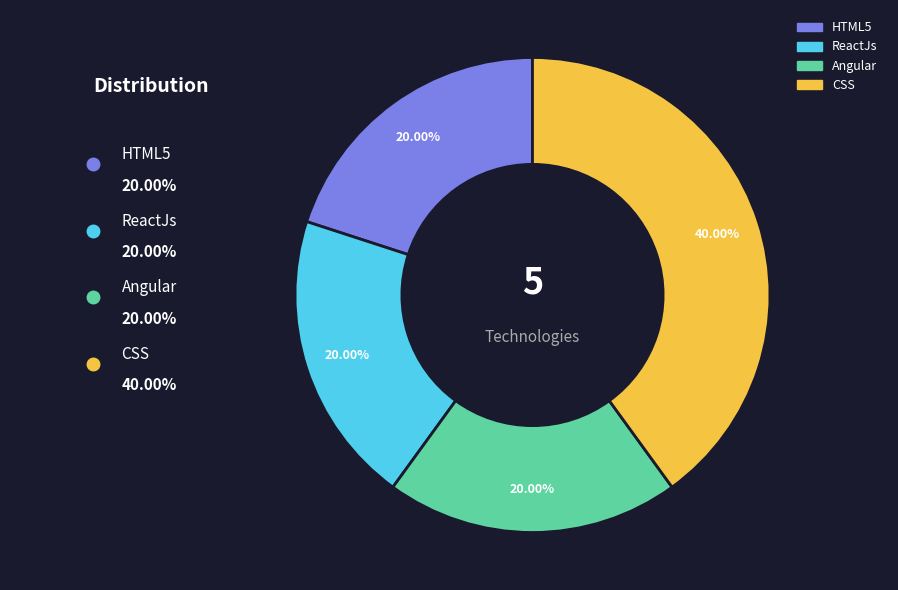

The Angular slice represents 11% of the pie. True or false?

False